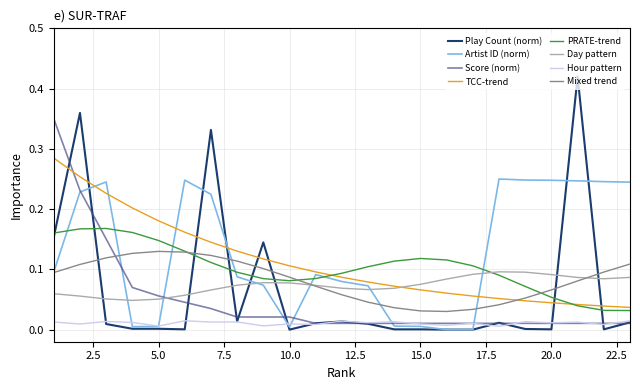

True or false: PRATE-trend and Hour pattern intersect in this chart.

False